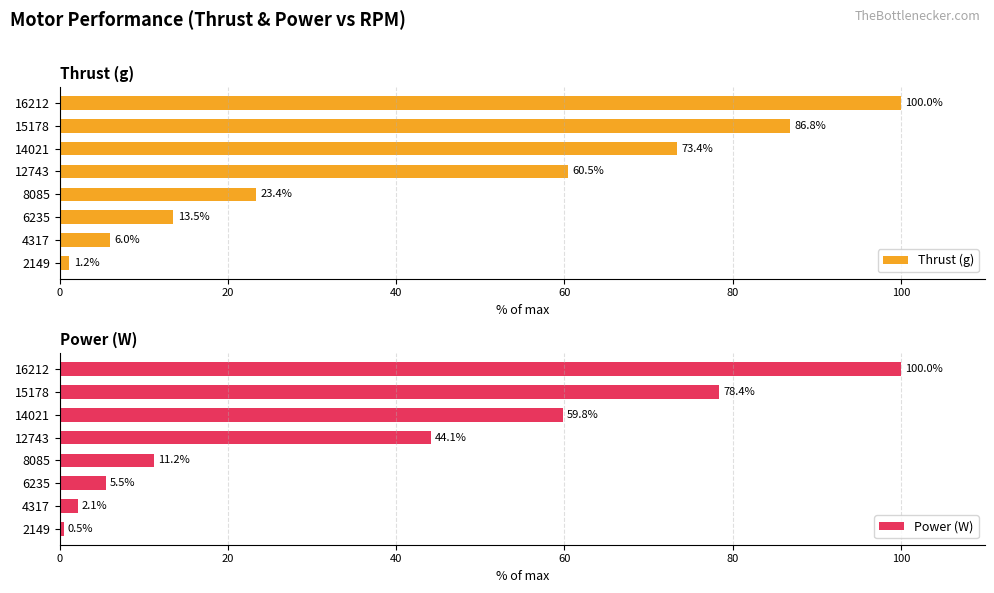

What is the difference between the maximum and minimum values in the Thrust (g) series?

98.8